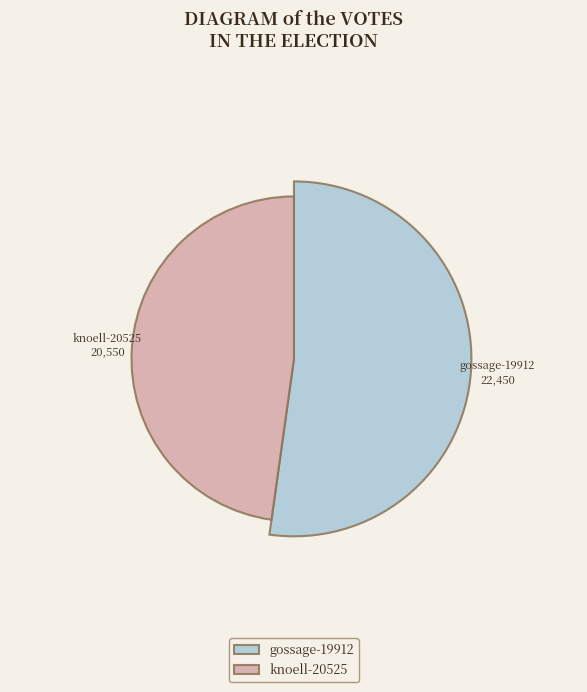

To the nearest percent, what percentage of the pie is knoell-20525?

48%